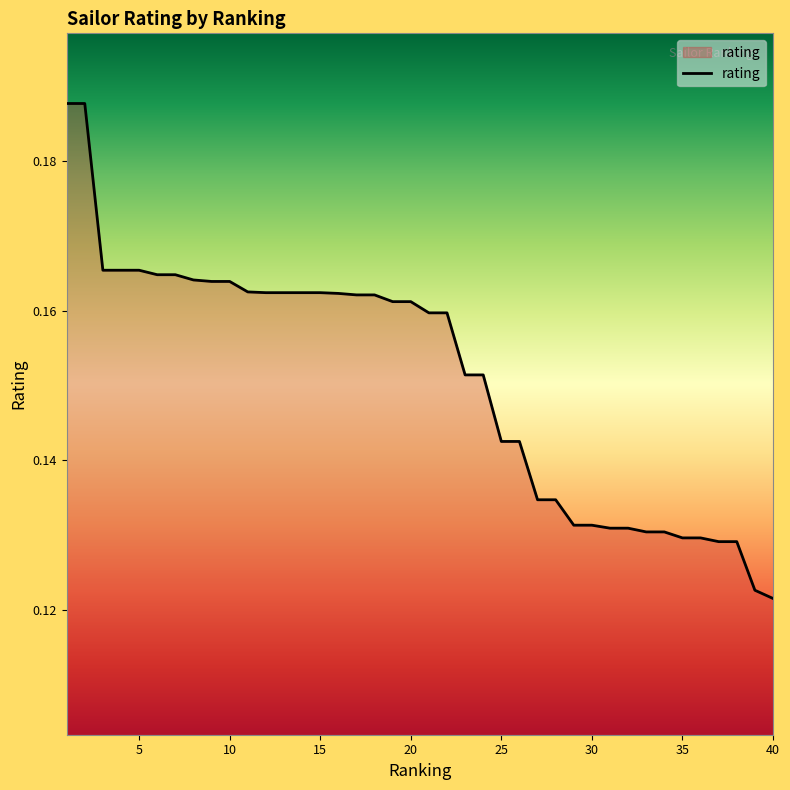

Is it true that the value at 40 is 0.2?

False